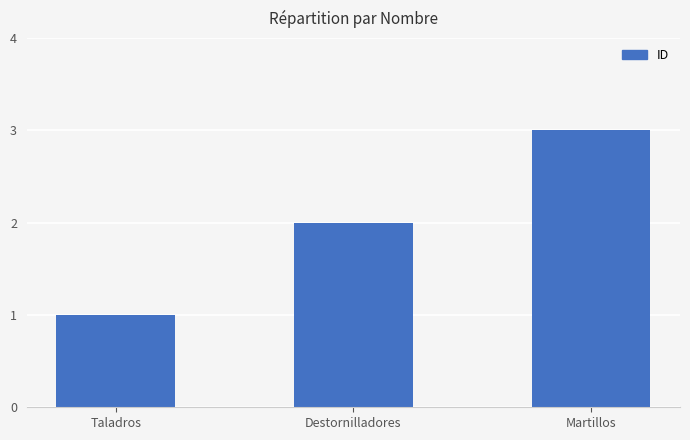

Rank the categories by value from lowest to highest.

Taladros, Destornilladores, Martillos